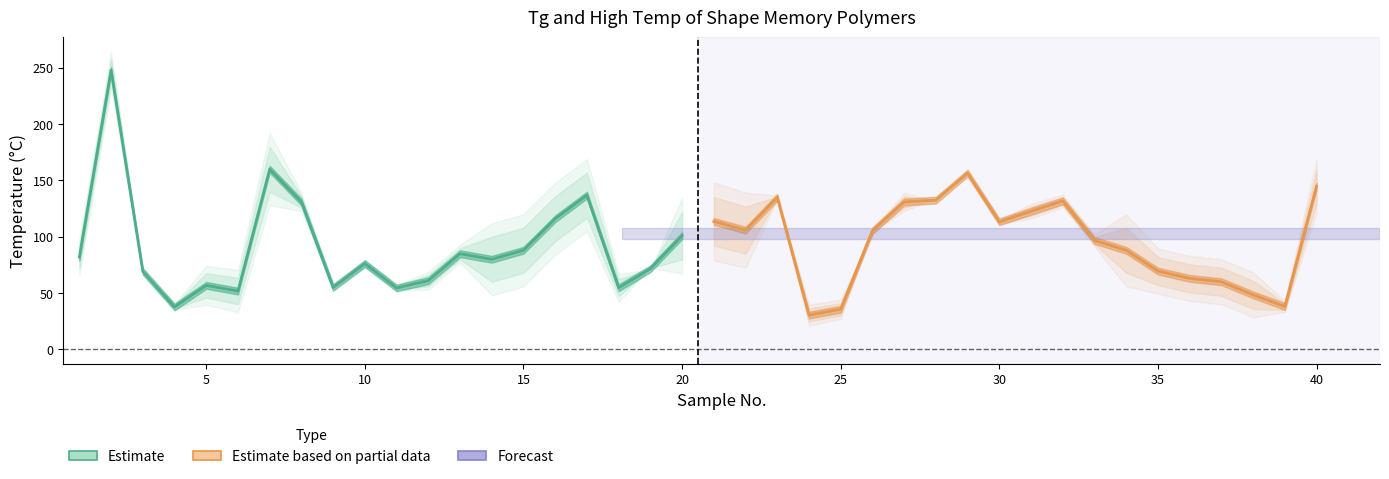

True or false: Tg has more than 0 interior local peaks.

True